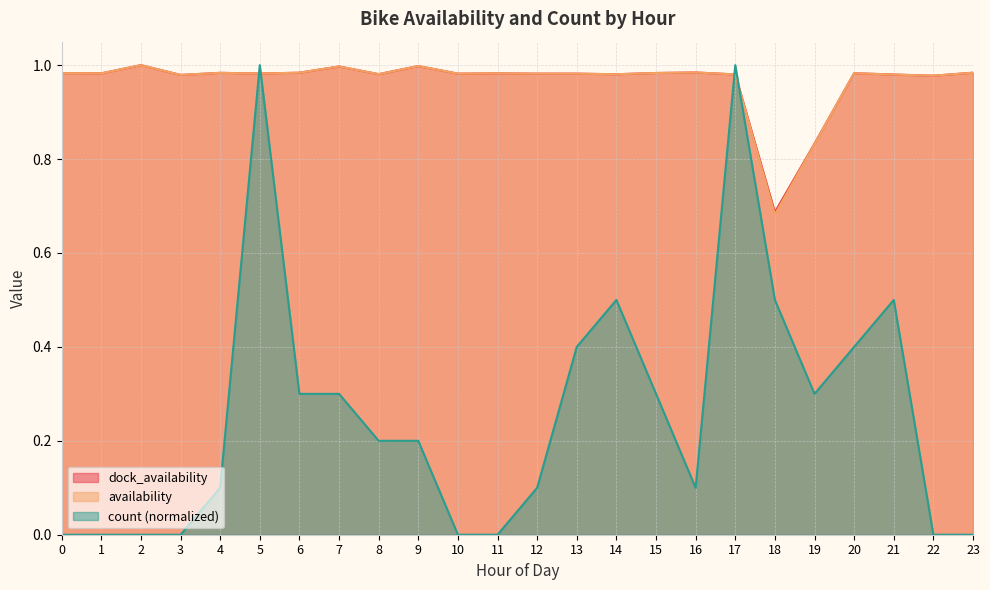

At which category is the sum across all series the highest?

5